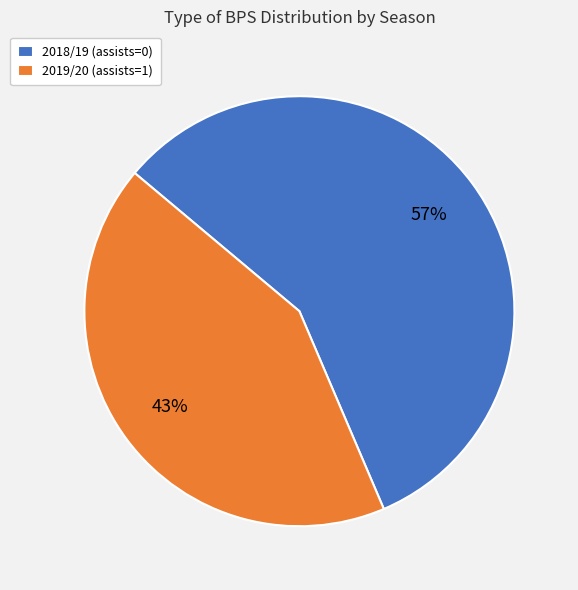

The 2018/19 (assists=0) slice represents 45% of the pie. True or false?

False